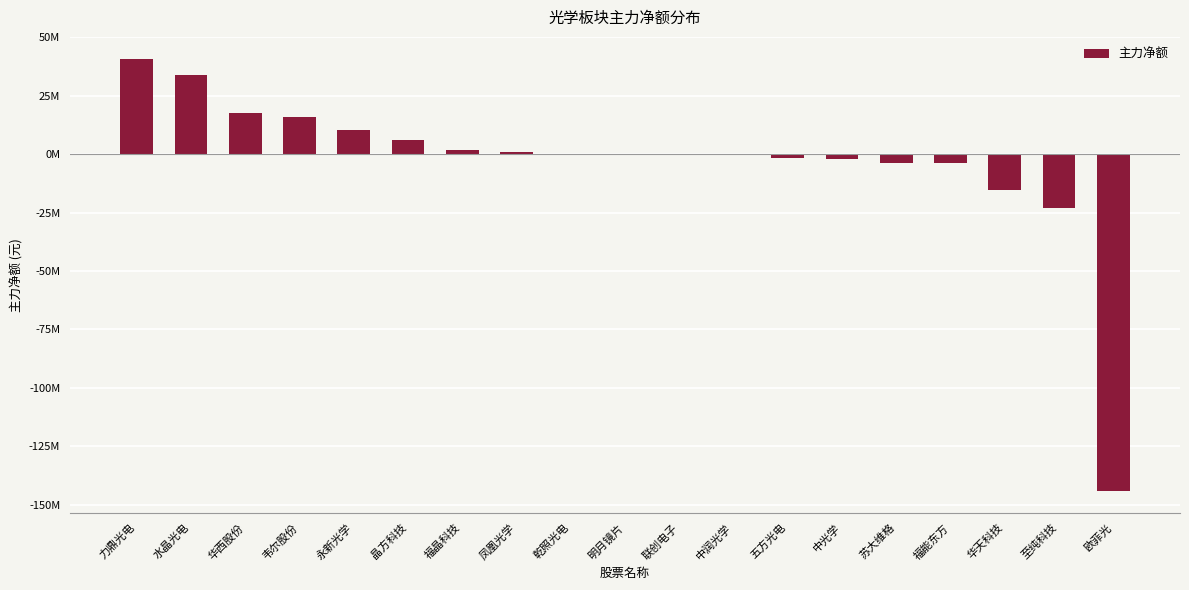

What is the value of the 13th bar from the left?

-1609221